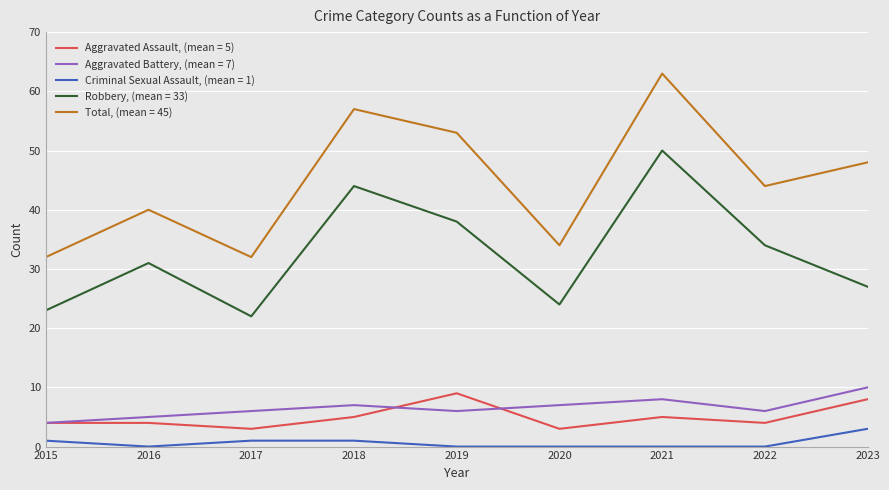

What are all the series names shown in the legend?

Aggravated Assault, (mean = 5), Aggravated Battery, (mean = 7), Criminal Sexual Assault, (mean = 1), Robbery, (mean = 33), Total, (mean = 45)